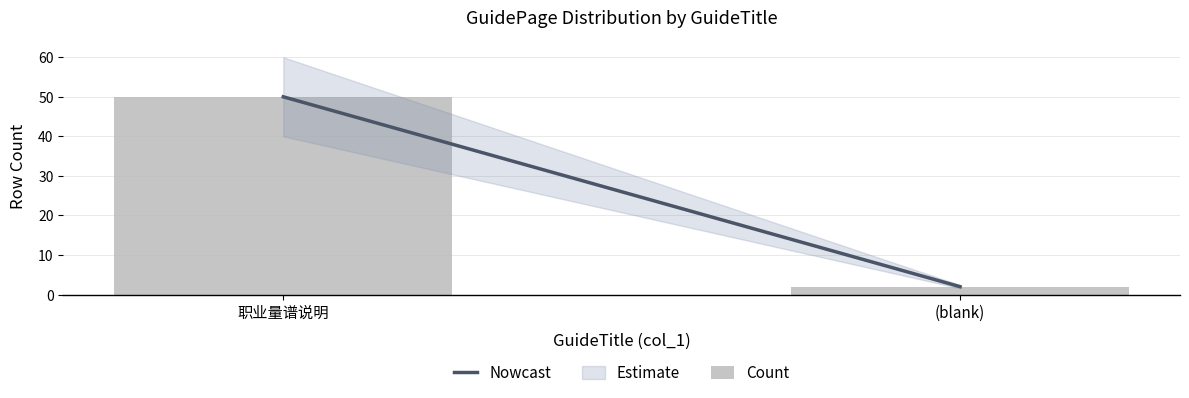

Between (blank) and 职业量谱说明, which is larger?

职业量谱说明